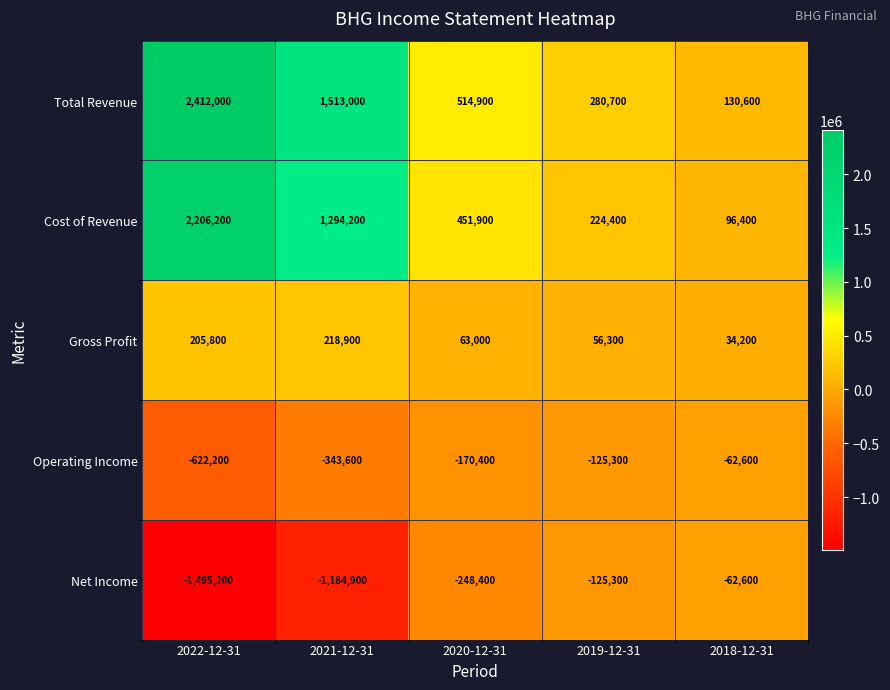

What is the difference between the highest and lowest values at 2021-12-31?

2697900